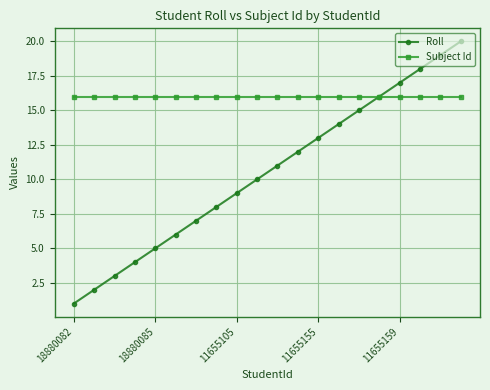

Which series has the largest range (max minus min)?

Roll